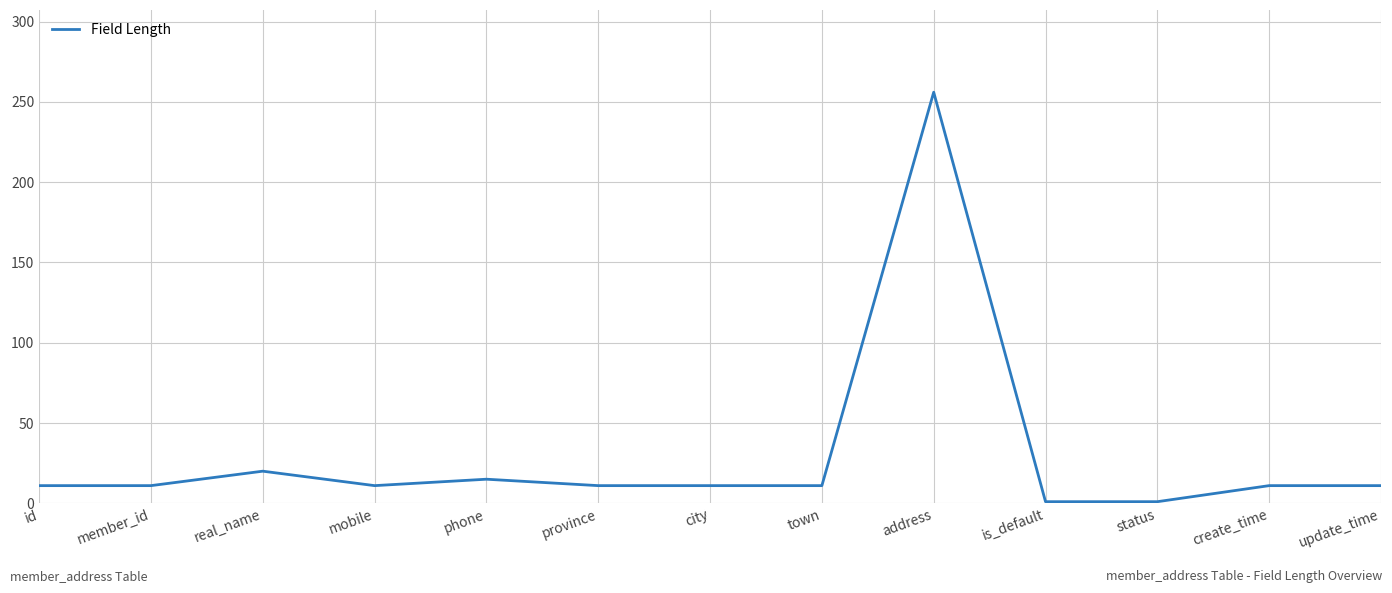

What position from the left is city?

7